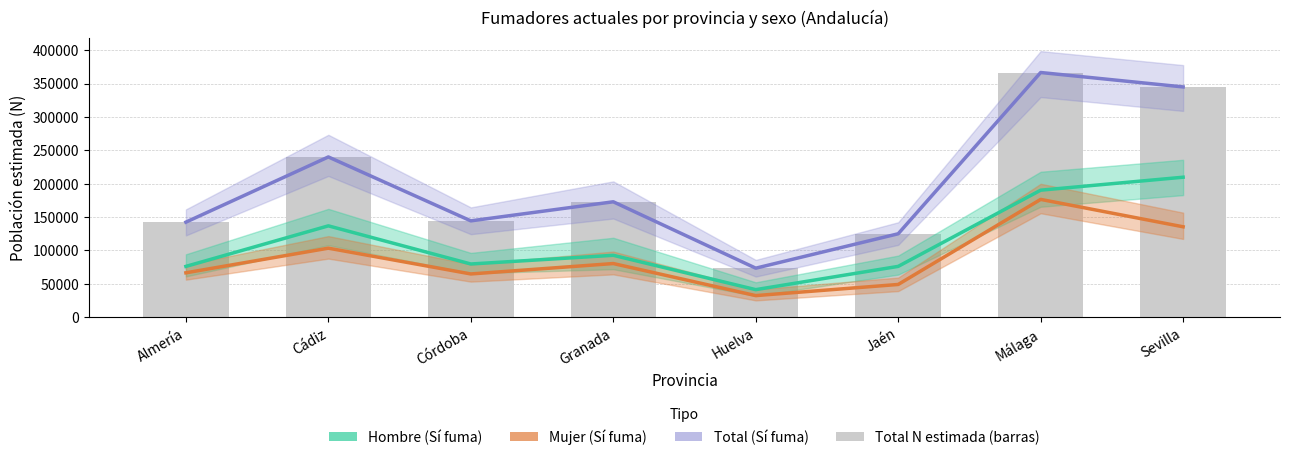

At which label does Hombre (Sí fuma) first exceed 92572?

Cádiz